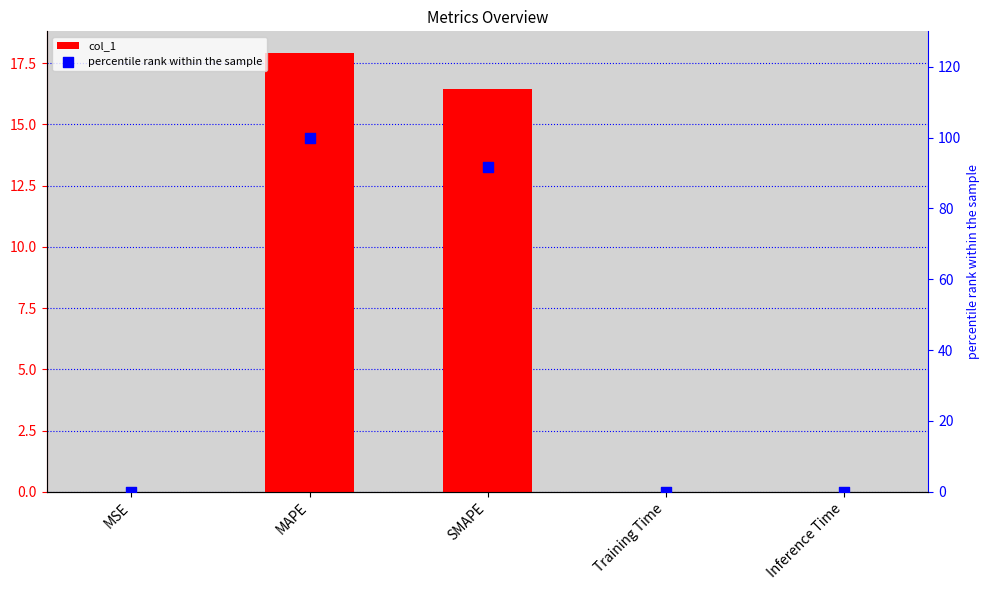

What are all the series names shown in the legend?

col_1, percentile rank within the sample